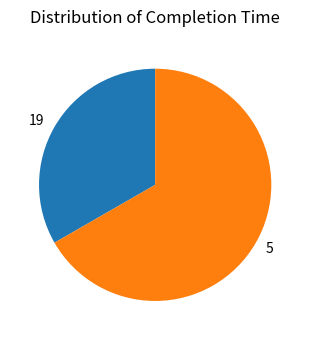

True or false: 5 accounts for 53% of the total.

False